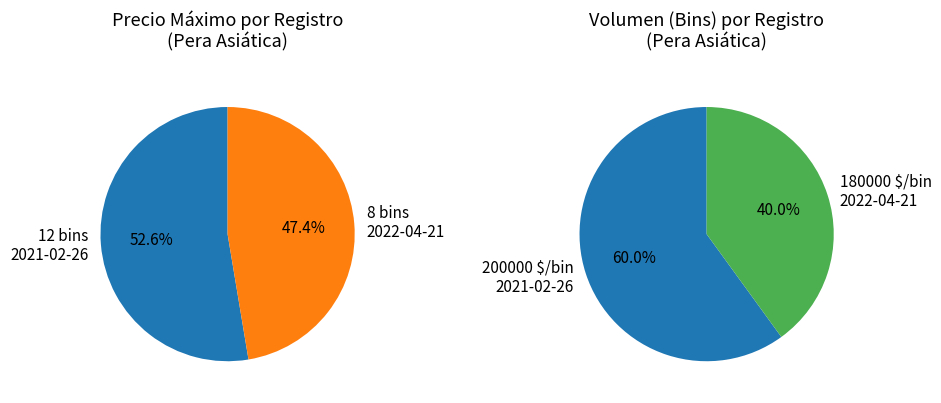

Count the number of slices in the pie.

2